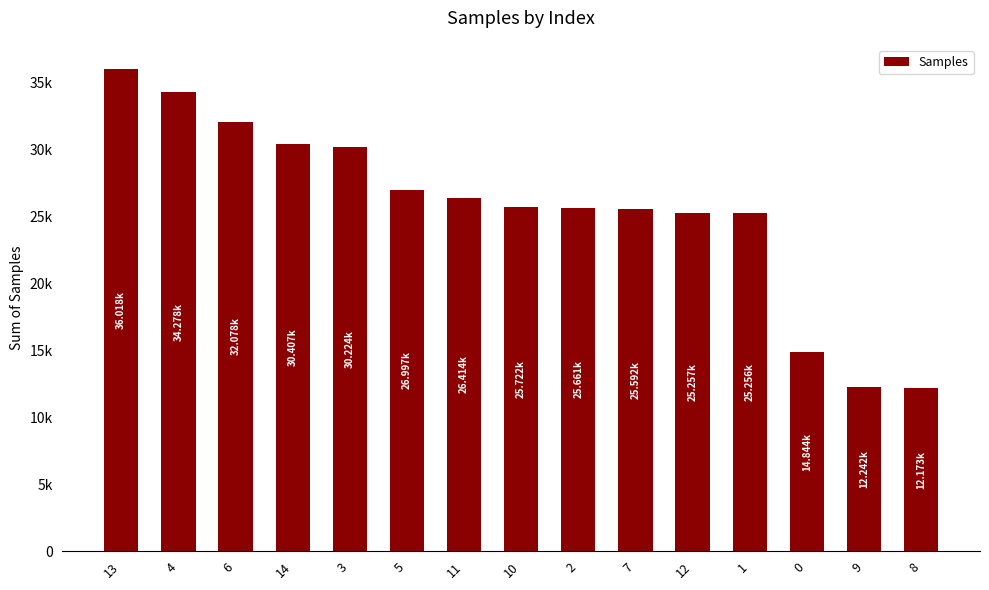

Are the bars horizontal?

No